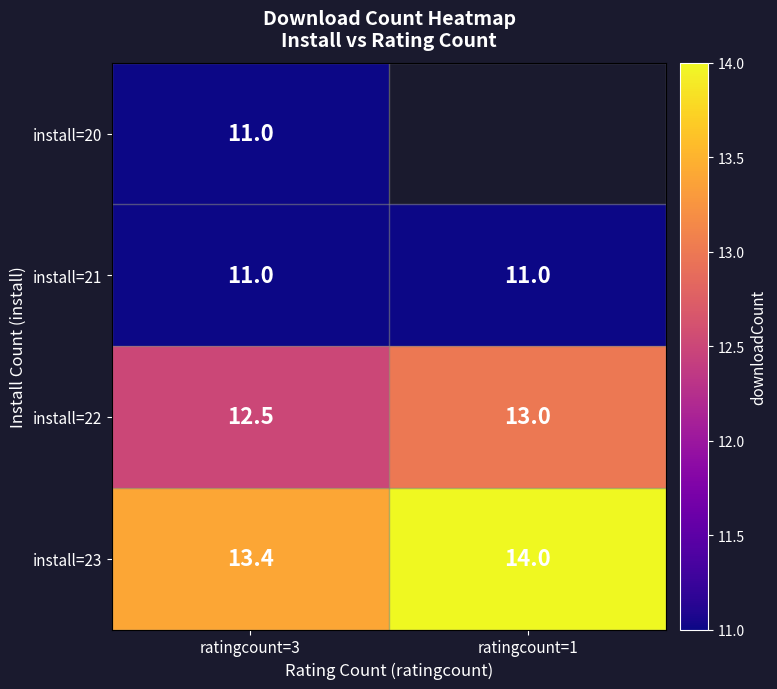

At which label does install=23 reach its peak?

ratingcount=1